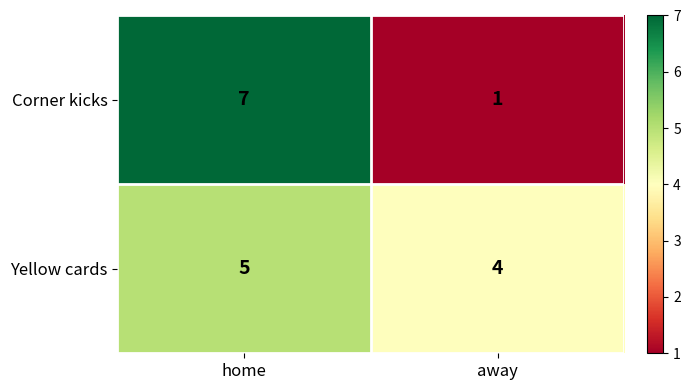

At which category is the sum across all series the highest?

home